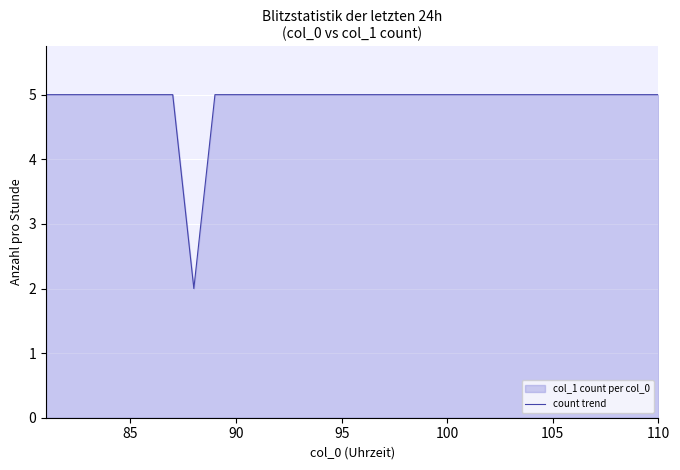

What is the ratio of the value at 110 to the value at 95?

1.0